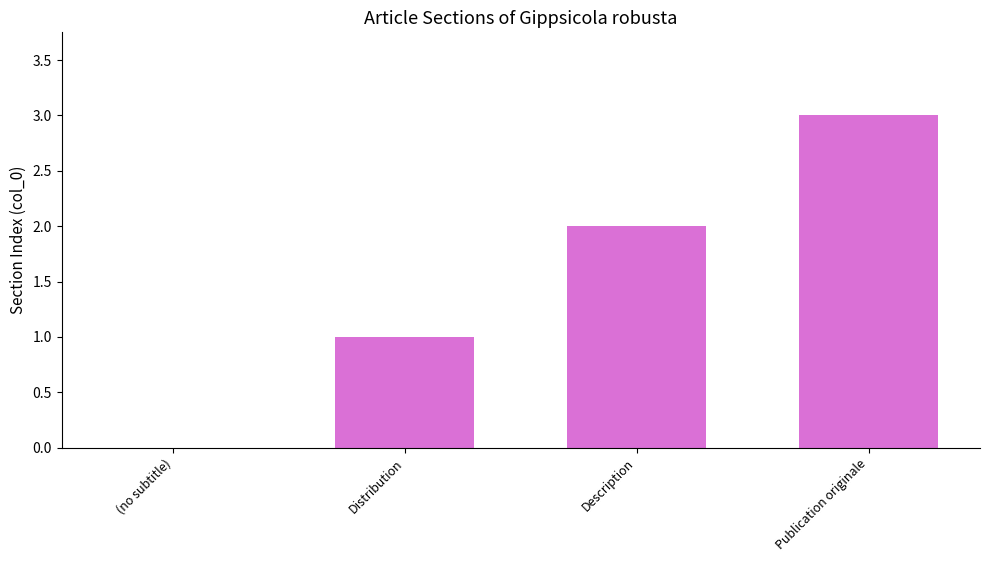

What is the sum of the values at Publication originale and Description?

5